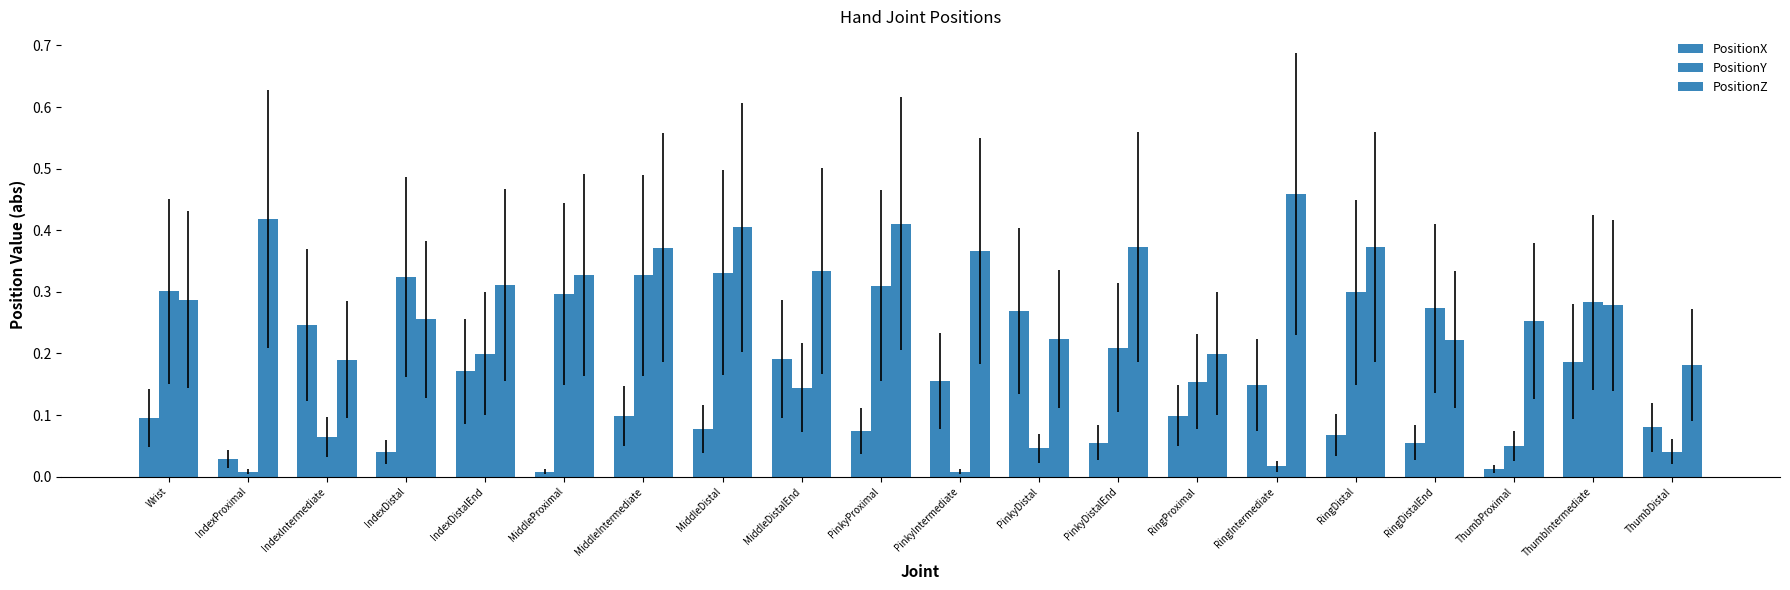

Which series has the largest total across all categories?

PositionZ